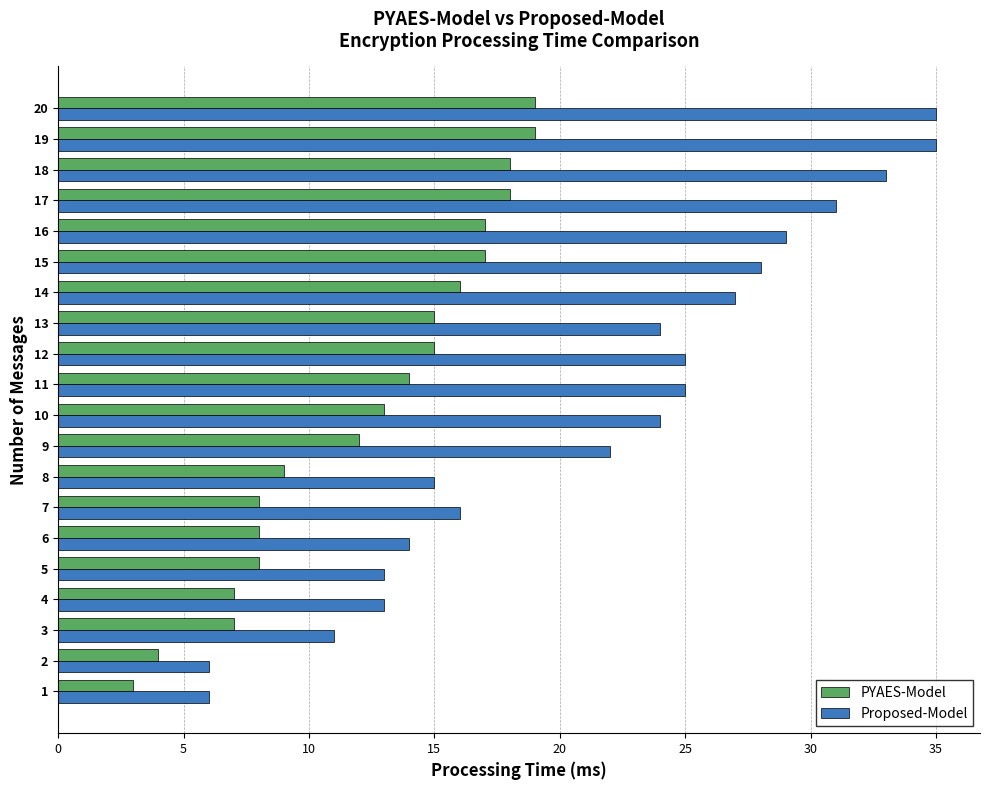

Where is PYAES-Model nearest to the value 11?

9